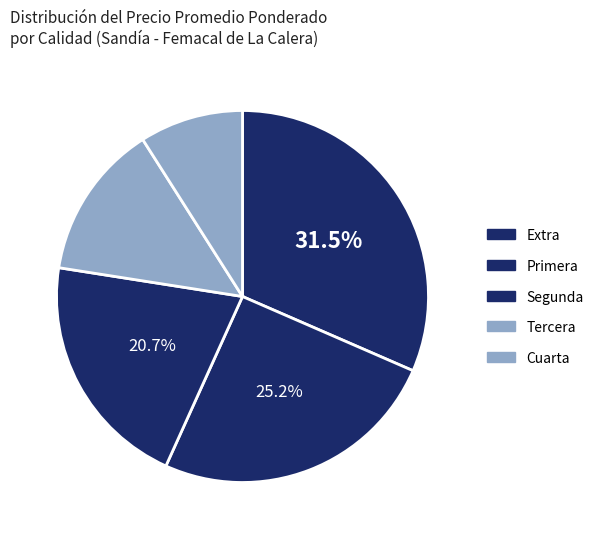

How many segments does this pie chart have?

5